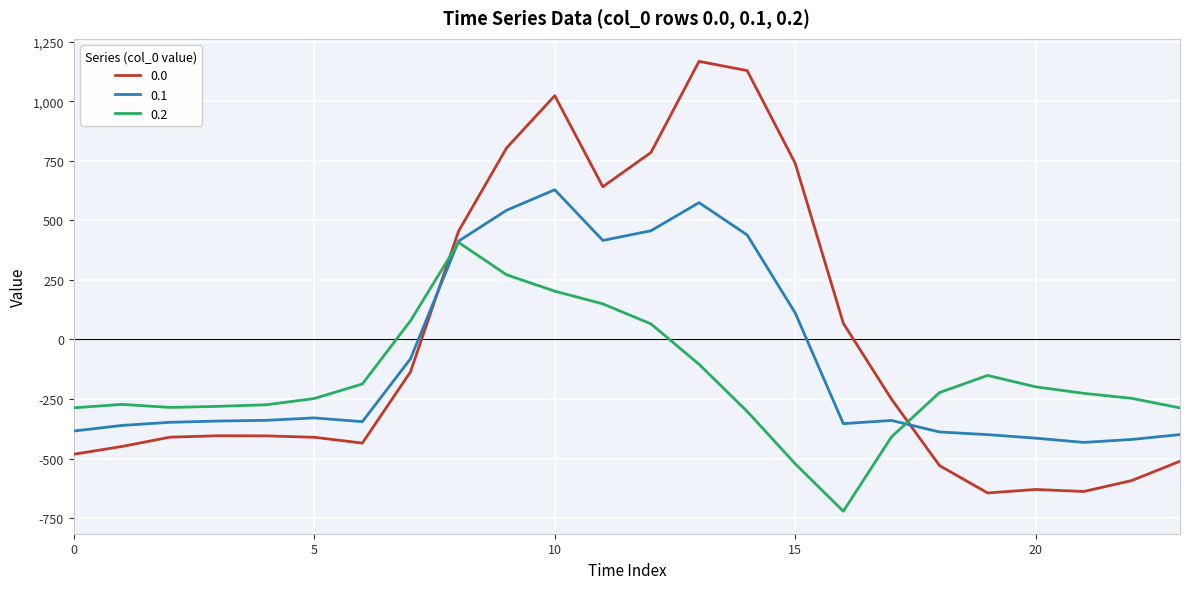

Count the number of data series in this chart.

3